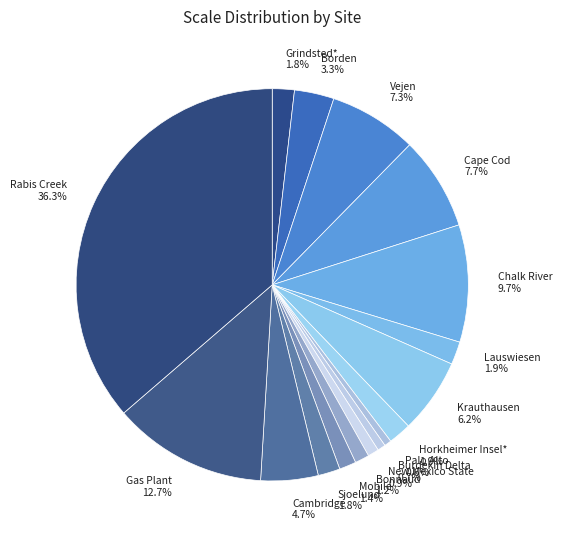

Does any single category account for the majority?

No